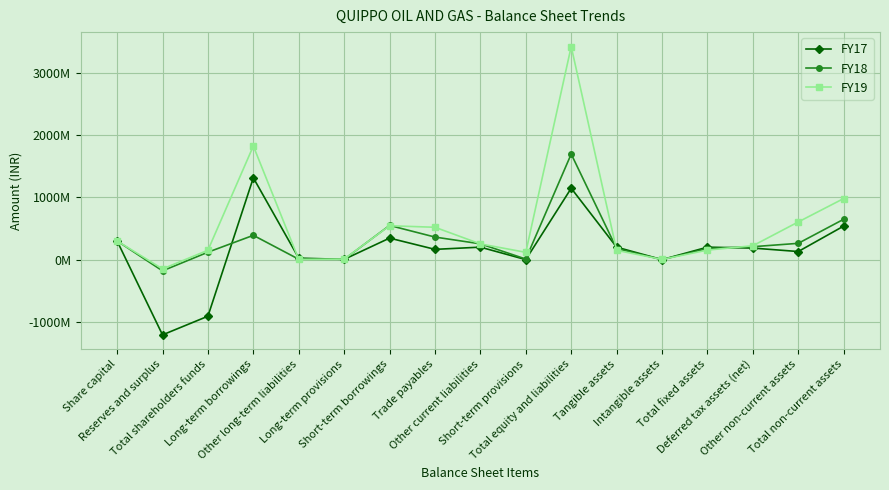

True or false: FY19 has more than 2 interior local peaks.

True